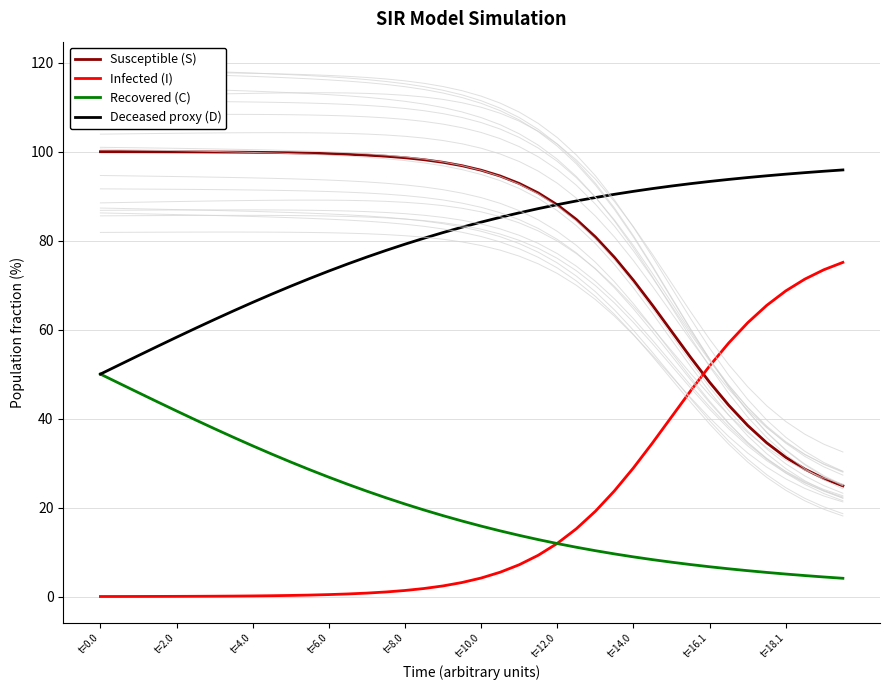

True or false: Recovered (C) and Deceased proxy (D) cross at least once.

False